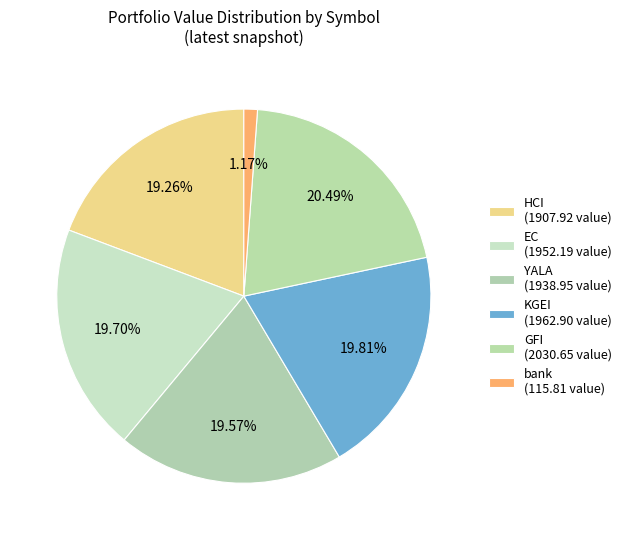

Between bank and HCI, which is larger?

HCI